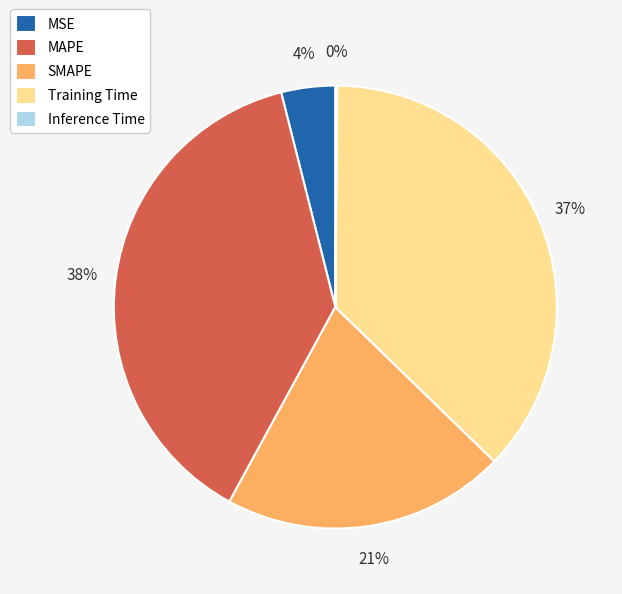

What percentage is the MAPE slice, to the nearest percent?

38%